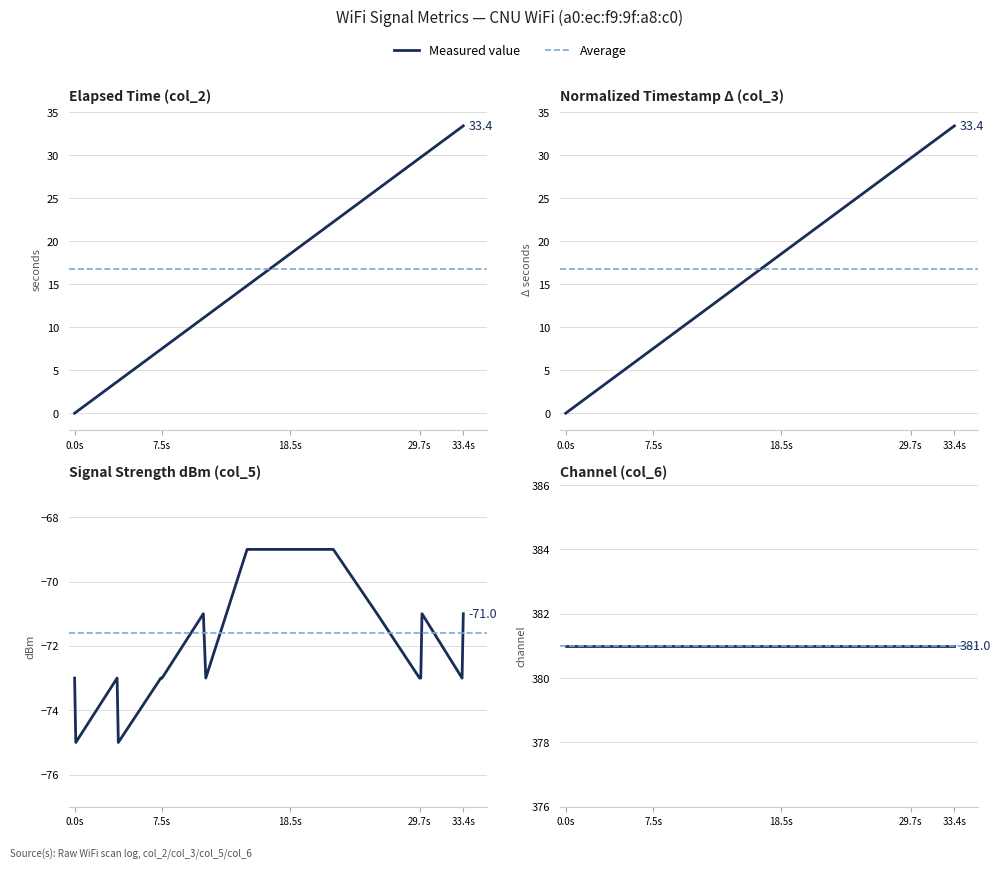

Where is col_5 (signal dBm) nearest to the value -72?

0.0s